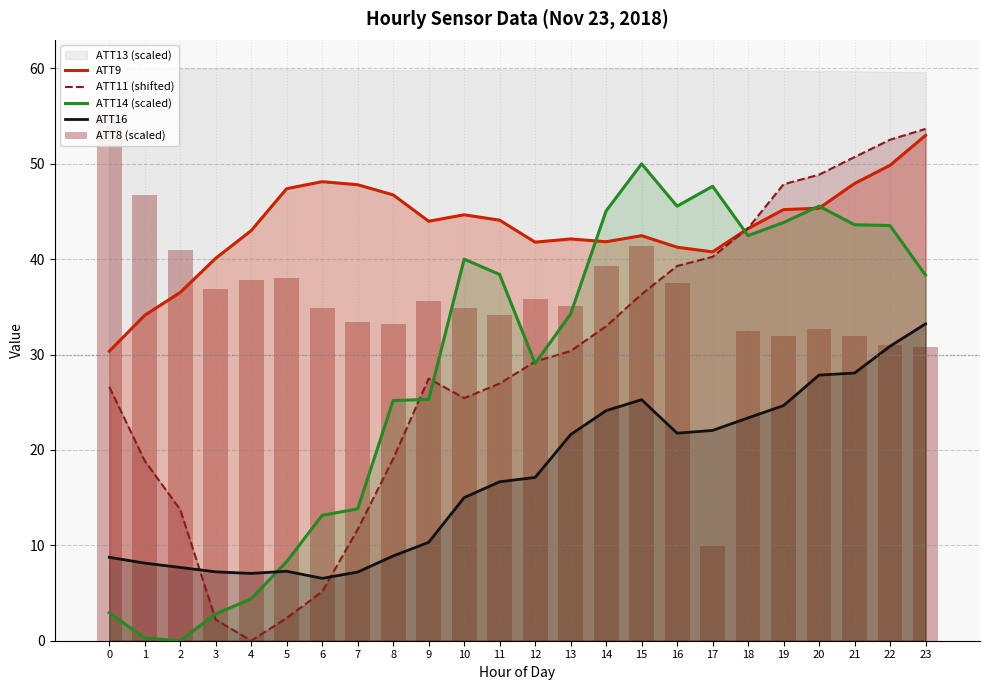

Reading left to right, list all the values displayed in this chart.

ATT9: 30.3	34.1	36.5	40.1	43.0	47.4	48.1	47.8	46.7	44.0	44.7	44.1	41.8	42.1	41.8	42.5	41.3	40.8	43.2	45.2	45.3	47.9	49.8	53.0
ATT11 (shifted): 26.6	18.9	13.7	2.2	0.0	2.4	5.2	11.7	19.1	27.5	25.4	27.0	29.3	30.4	33.0	36.3	39.3	40.2	43.2	47.9	48.9	50.7	52.5	53.7
ATT14 (scaled): 2.9	0.3	0.0	2.8	4.4	8.3	13.1	13.8	25.2	25.3	40.0	38.4	29.1	34.3	45.1	50.0	45.6	47.6	42.5	43.9	45.6	43.6	43.5	38.3
ATT16: 8.7	8.1	7.7	7.2	7.1	7.3	6.5	7.2	8.9	10.3	15.0	16.7	17.1	21.6	24.1	25.3	21.8	22.0	23.4	24.7	27.9	28.1	30.9	33.2
ATT8 (scaled): 55.0	46.8	40.9	36.8	37.8	38.0	34.9	33.4	33.2	35.6	34.9	34.2	35.9	35.1	39.3	41.4	37.6	9.9	32.5	32.0	32.7	32.0	31.0	30.8